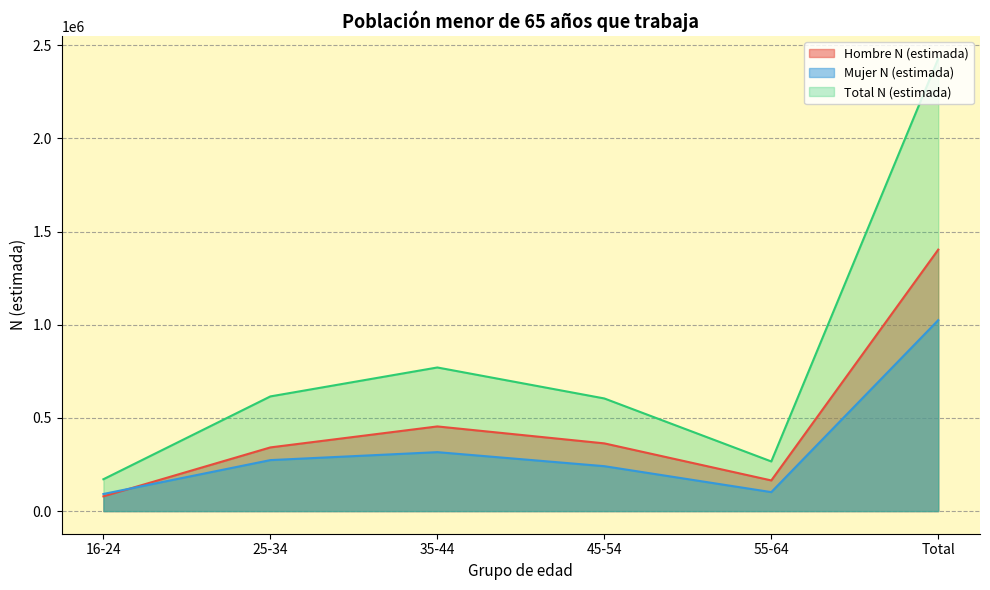

True or false: Mujer N (estimada) and Total N (estimada) intersect in this chart.

False